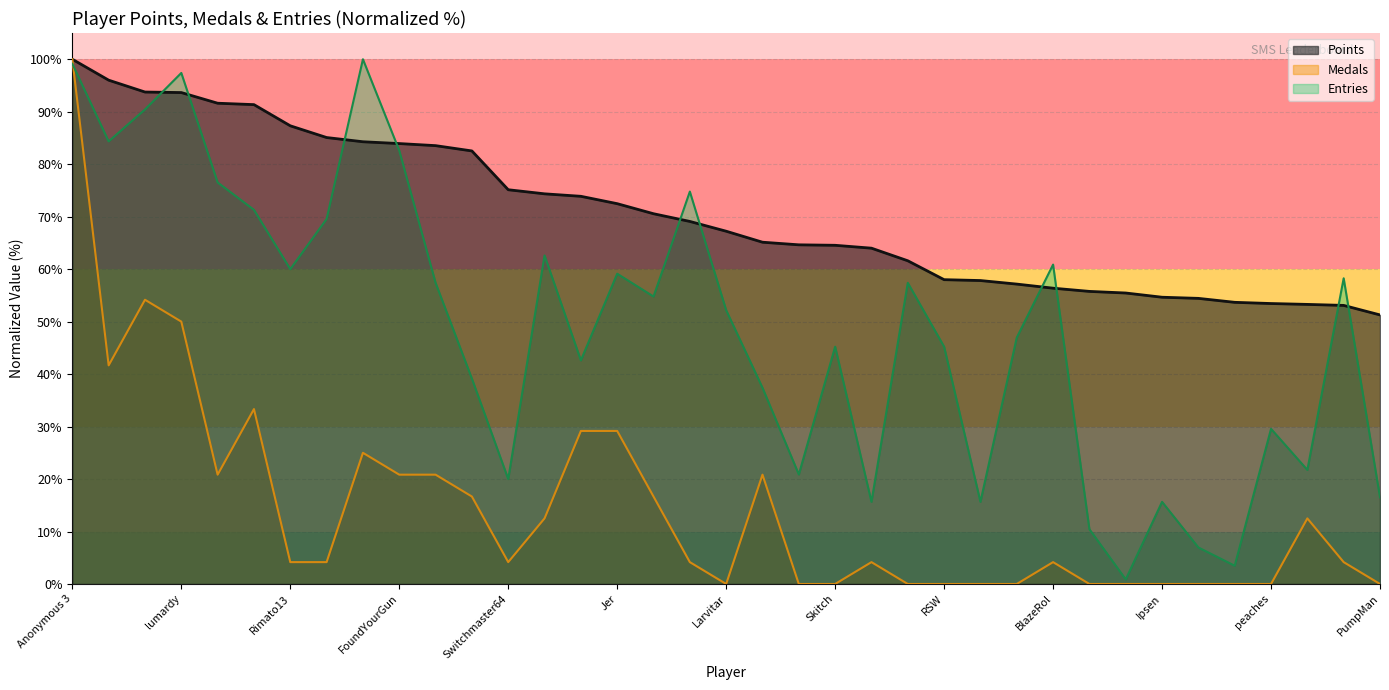

Which series has the largest total across all categories?

Points